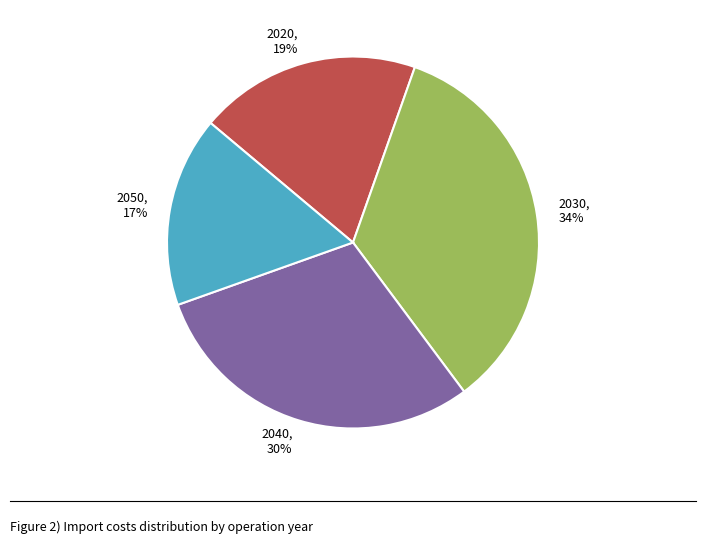

How many slices are in this pie chart?

4